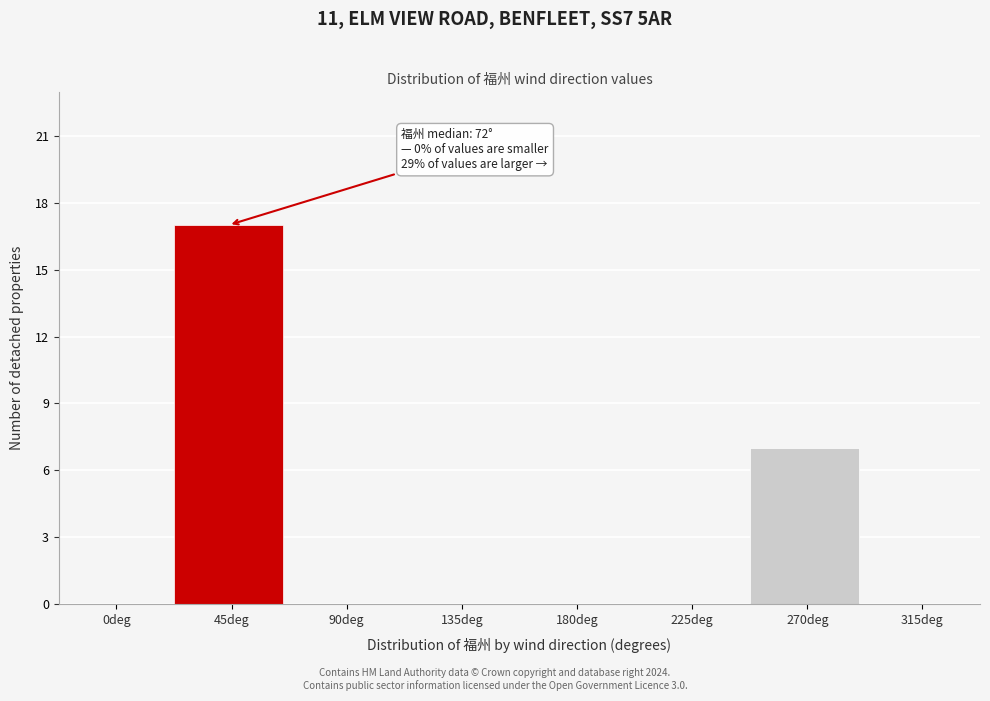

Reading left to right, list all the values displayed in this chart.

0deg=0	45deg=17	90deg=0	135deg=0	180deg=0	225deg=0	270deg=7	315deg=0